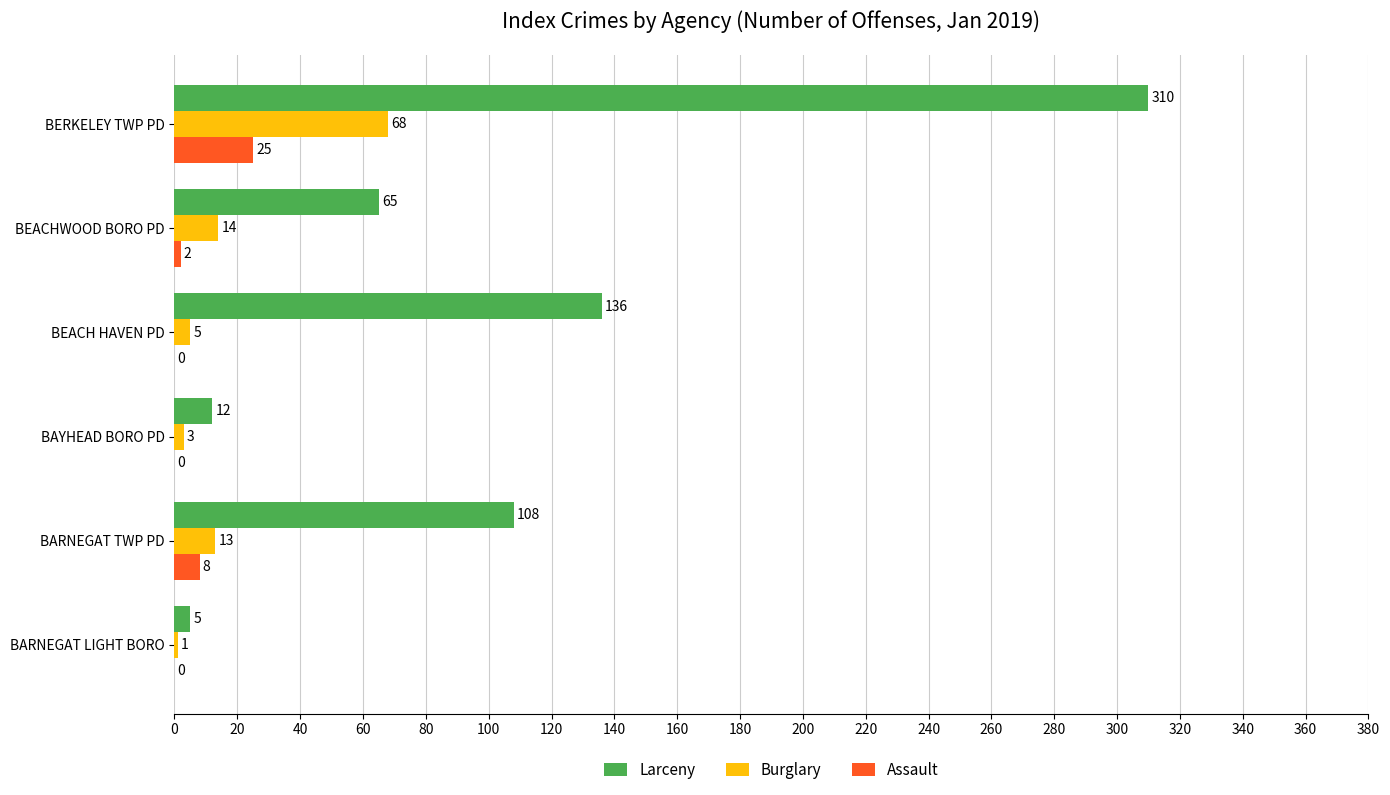

Between BARNEGAT LIGHT BORO and BARNEGAT TWP PD, which series saw the biggest shift?

Larceny